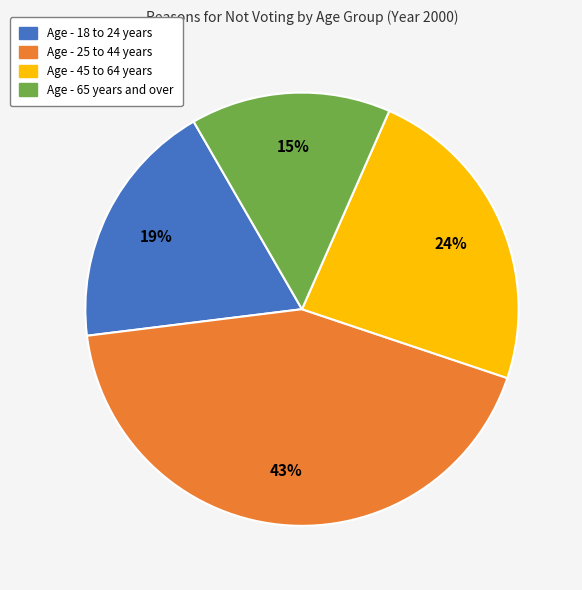

To the nearest percent, what portion does Age - 18 to 24 years represent?

19%